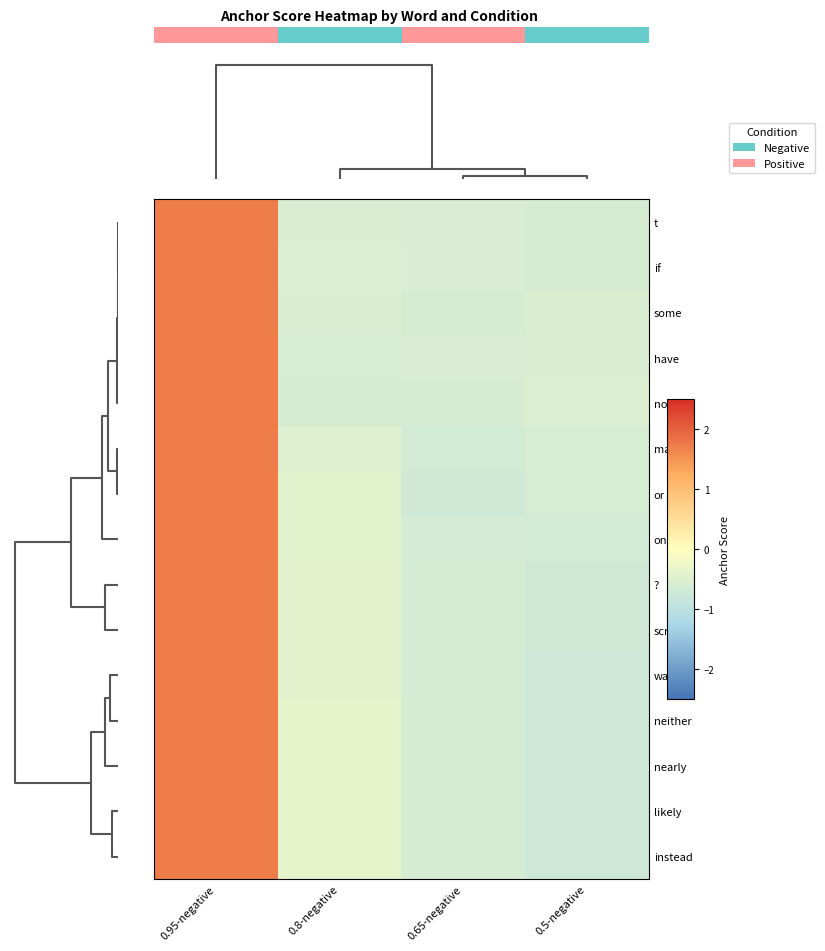

At how many categories does at least one series exceed 0?

1